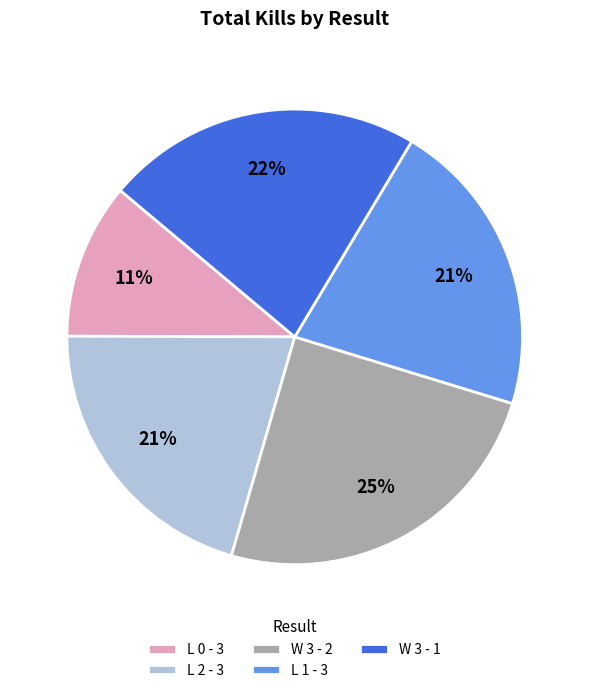

Between L 0 - 3 and L 1 - 3, which is larger?

L 1 - 3